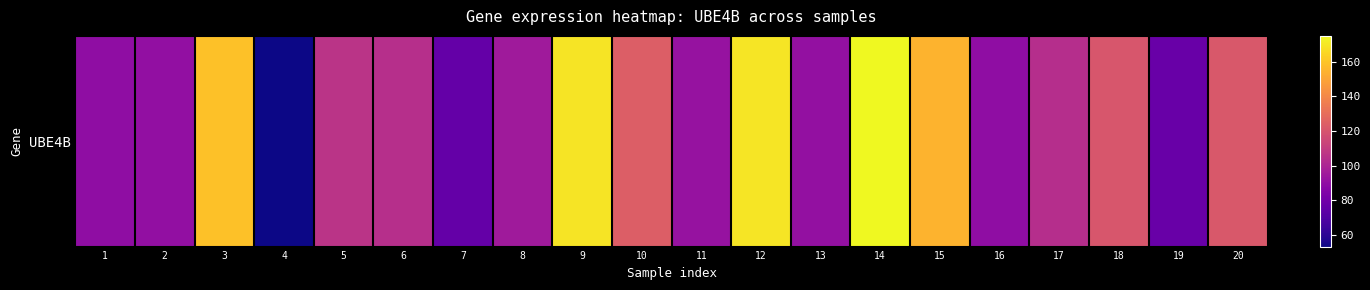

Approximately how many times larger is the value at 15 compared to 17?

1.5